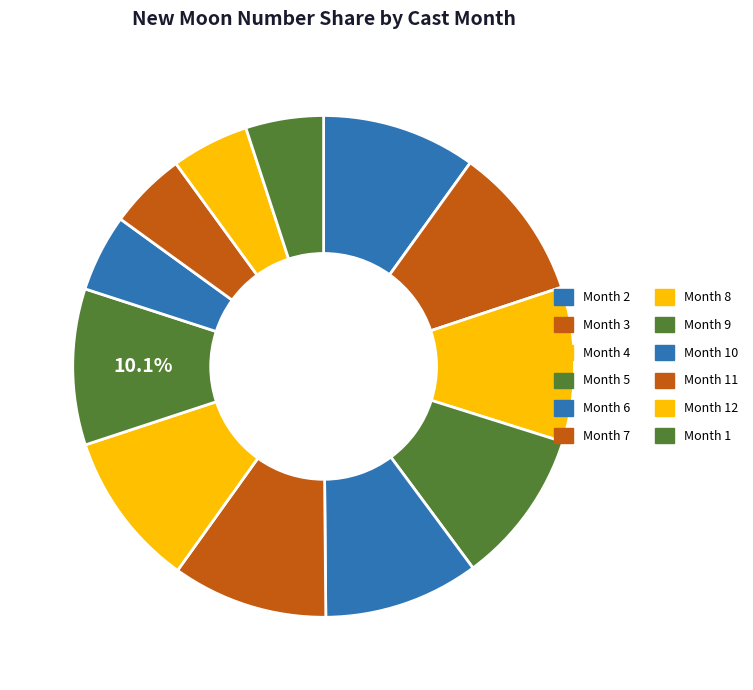

How many slices are in this pie chart?

12